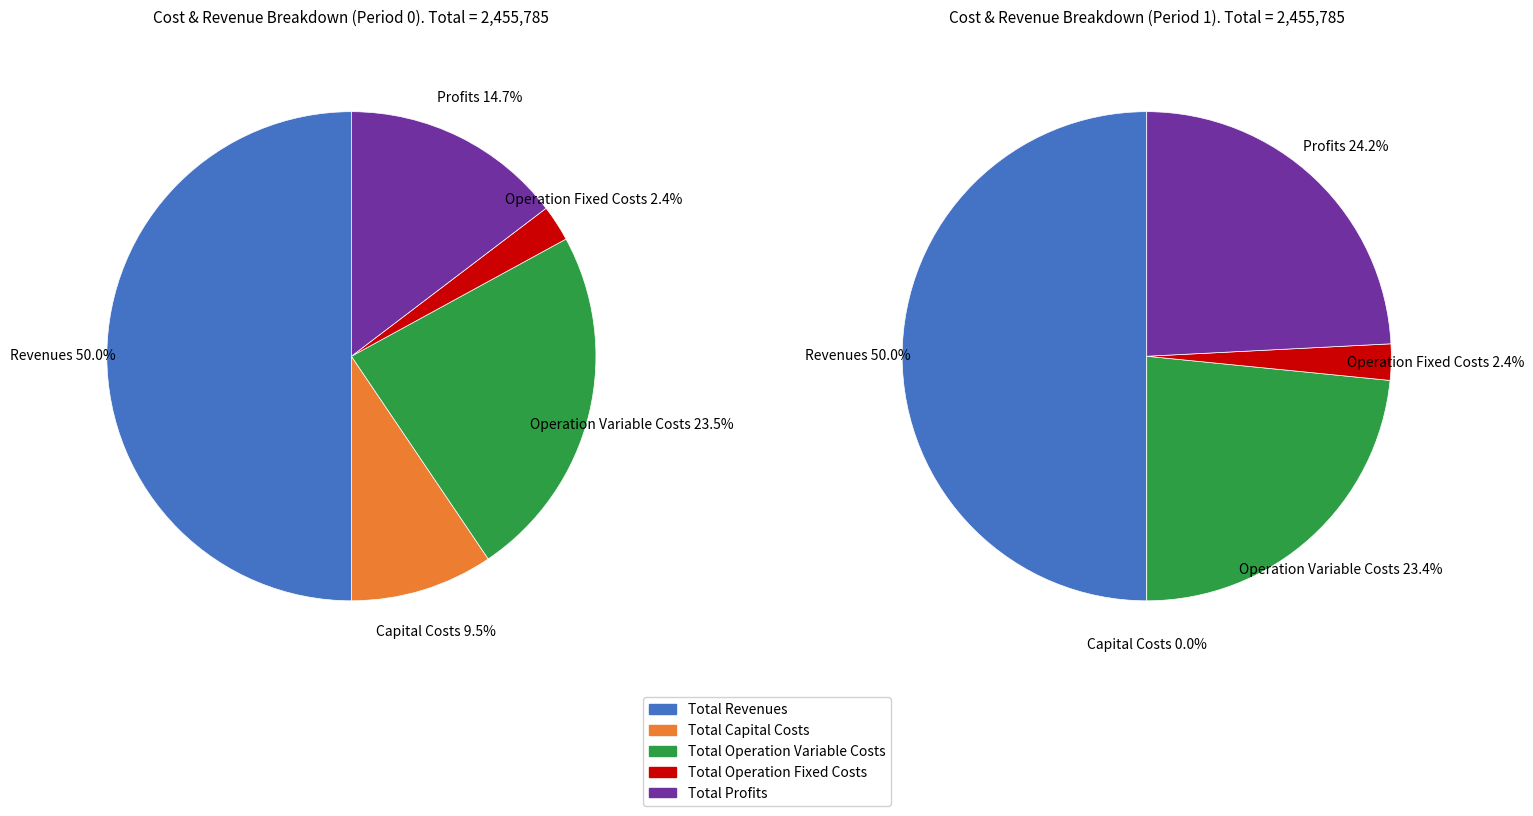

How many slices are in this pie chart?

5